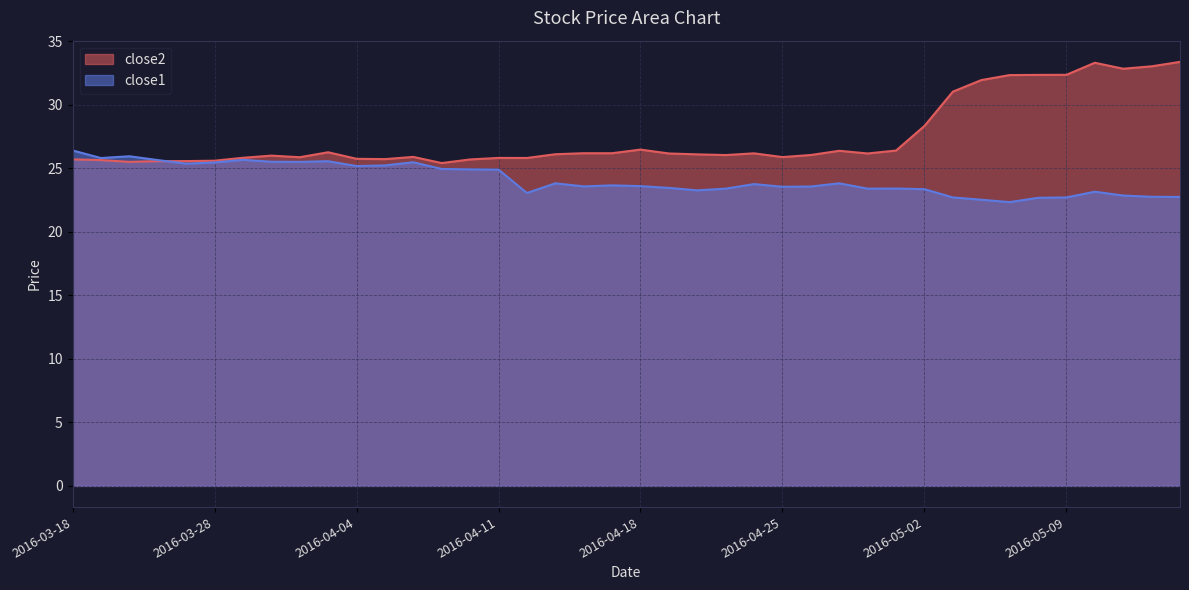

At which category does close2 reach its first local peak?

2016-03-30